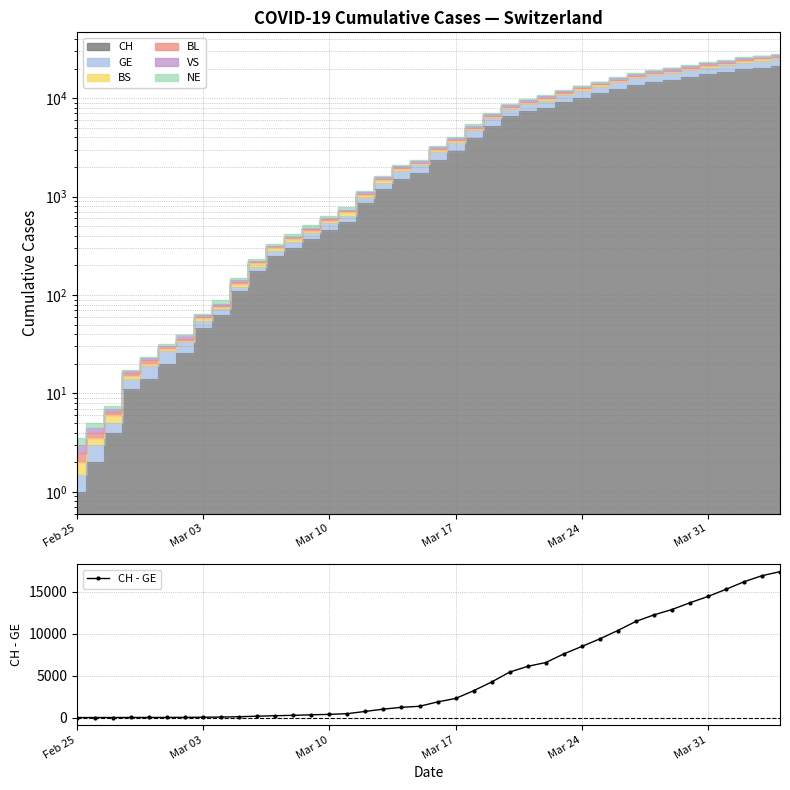

Reading left to right, transcribe all the data shown in this chart.

1	1	3	8	9	13	19	37	54	96	158	217	263	324	379	461	731	1003	1218	1341	1860	2273	3196	4238	5419	6106	6558	7585	8477	9379	10383	11461	12244	12879	13691	14441	15294	16195	16921	17405